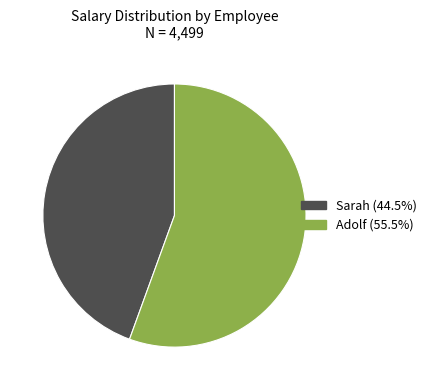

Does any single category account for the majority?

Yes